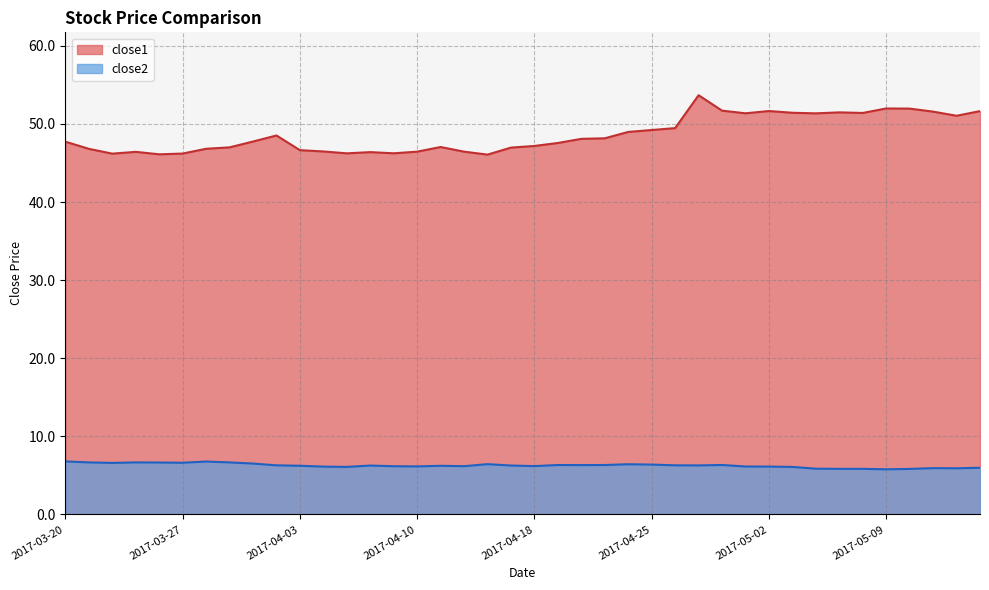

Which series has the widest spread of values?

close1